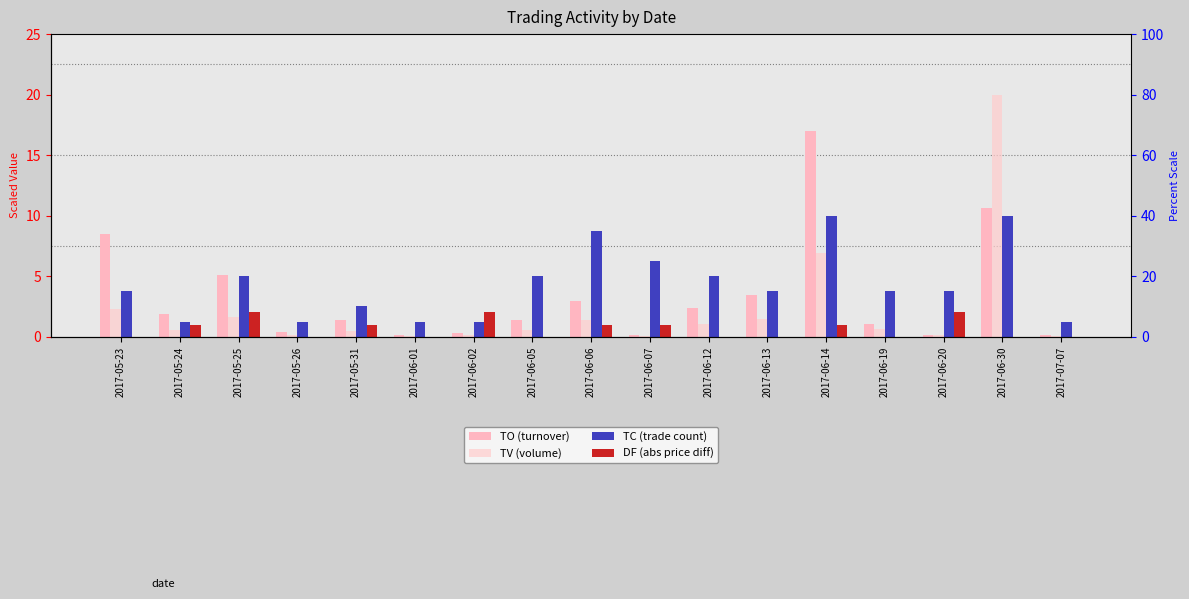

What is the difference between the second highest and minimum values in the TO (turnover) series?

10.5